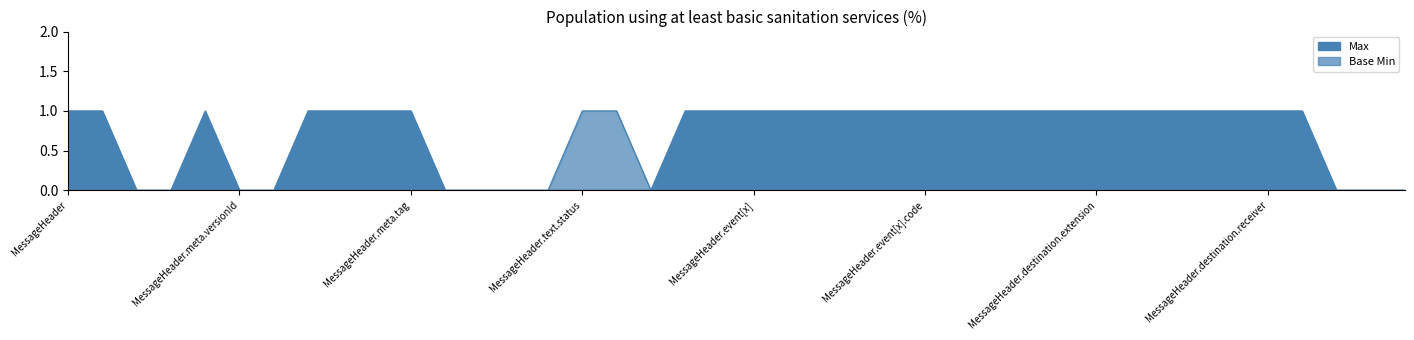

Reading right to left, what are all the values shown in this chart?

Max: MessageHeader.destination.id=0	MessageHeader.author=0	MessageHeader.enterer=0	MessageHeader.sender=1	MessageHeader.destination.receiver=1	MessageHeader.destination.endpoint=1	MessageHeader.destination.target=1	MessageHeader.destination.name=1	MessageHeader.destination.modifierExtension=1	MessageHeader.destination.extension=1	MessageHeader.destination.id=1	MessageHeader.destination=1	MessageHeader.event[x].userSelected=1	MessageHeader.event[x].display=1	MessageHeader.event[x].code=1	MessageHeader.event[x].version=1	MessageHeader.event[x].system=1	MessageHeader.event[x].extension=1	MessageHeader.event[x].id=1	MessageHeader.event[x]=1	MessageHeader.modifierExtension=1	MessageHeader.extension=1	MessageHeader.contained=0	MessageHeader.text.div=0	MessageHeader.text.status=0	MessageHeader.text.id=0	MessageHeader.text=0	MessageHeader.language=0	MessageHeader.implicitRules=0	MessageHeader.meta.tag=1	MessageHeader.meta.security=1	MessageHeader.meta.profile=1	MessageHeader.meta.source=1	MessageHeader.meta.lastUpdated=0	MessageHeader.meta.versionId=0	MessageHeader.meta.extension=1	MessageHeader.meta.id=0	MessageHeader.meta=0	MessageHeader.id=1	MessageHeader=1
Base Min: MessageHeader.destination.id=0	MessageHeader.author=0	MessageHeader.enterer=0	MessageHeader.sender=0	MessageHeader.destination.receiver=0	MessageHeader.destination.endpoint=0	MessageHeader.destination.target=0	MessageHeader.destination.name=0	MessageHeader.destination.modifierExtension=0	MessageHeader.destination.extension=0	MessageHeader.destination.id=0	MessageHeader.destination=0	MessageHeader.event[x].userSelected=0	MessageHeader.event[x].display=0	MessageHeader.event[x].code=0	MessageHeader.event[x].version=0	MessageHeader.event[x].system=0	MessageHeader.event[x].extension=0	MessageHeader.event[x].id=0	MessageHeader.event[x]=0	MessageHeader.modifierExtension=0	MessageHeader.extension=0	MessageHeader.contained=0	MessageHeader.text.div=1	MessageHeader.text.status=1	MessageHeader.text.id=0	MessageHeader.text=0	MessageHeader.language=0	MessageHeader.implicitRules=0	MessageHeader.meta.tag=0	MessageHeader.meta.security=0	MessageHeader.meta.profile=0	MessageHeader.meta.source=0	MessageHeader.meta.lastUpdated=0	MessageHeader.meta.versionId=0	MessageHeader.meta.extension=0	MessageHeader.meta.id=0	MessageHeader.meta=0	MessageHeader.id=0	MessageHeader=0